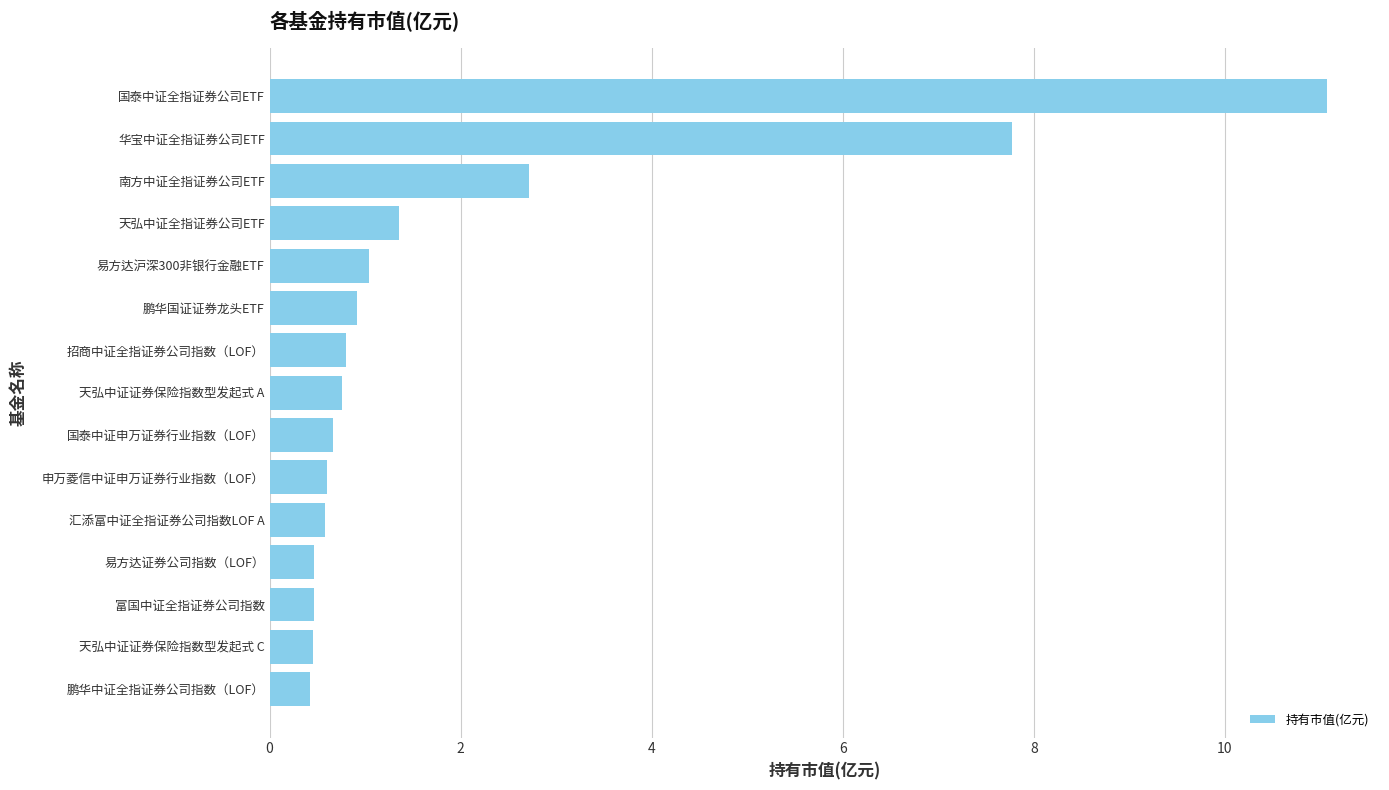

The value at 天弘中证证券保险指数型发起式 C is 0.5. True or false?

True